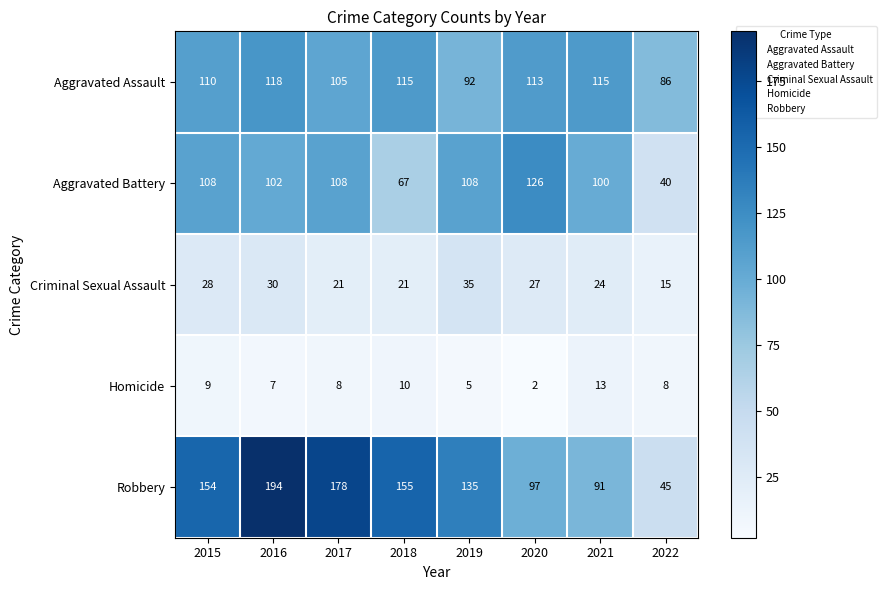

At how many categories does at least one series exceed 104?

7